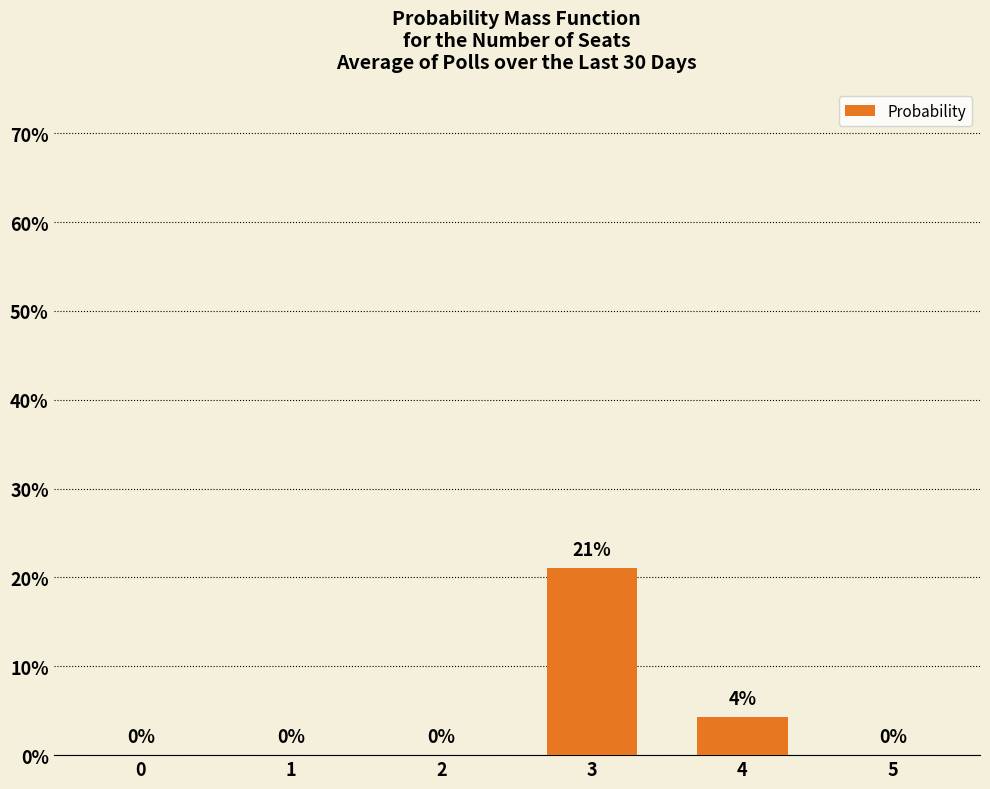

Are the bars grouped side by side (vs. stacked)?

No